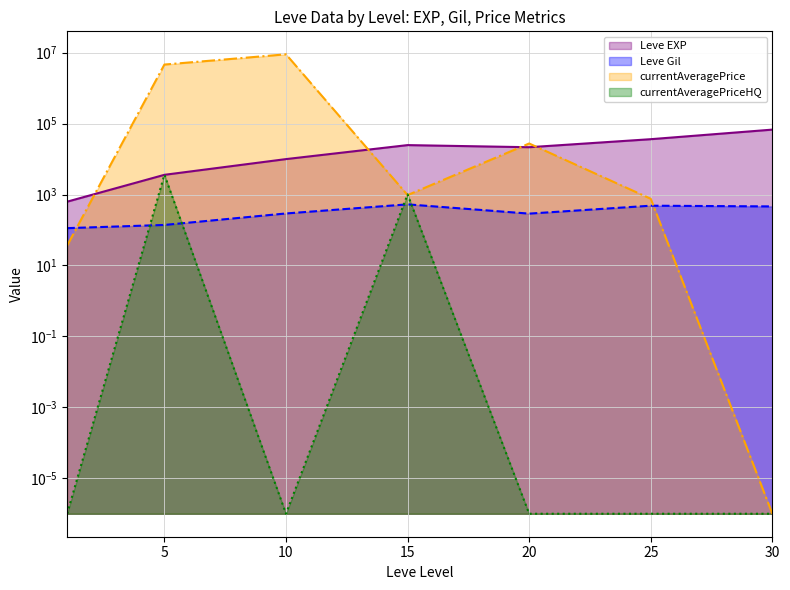

Is the value of currentAveragePrice at 25 greater than the value of currentAveragePriceHQ at 10?

Yes